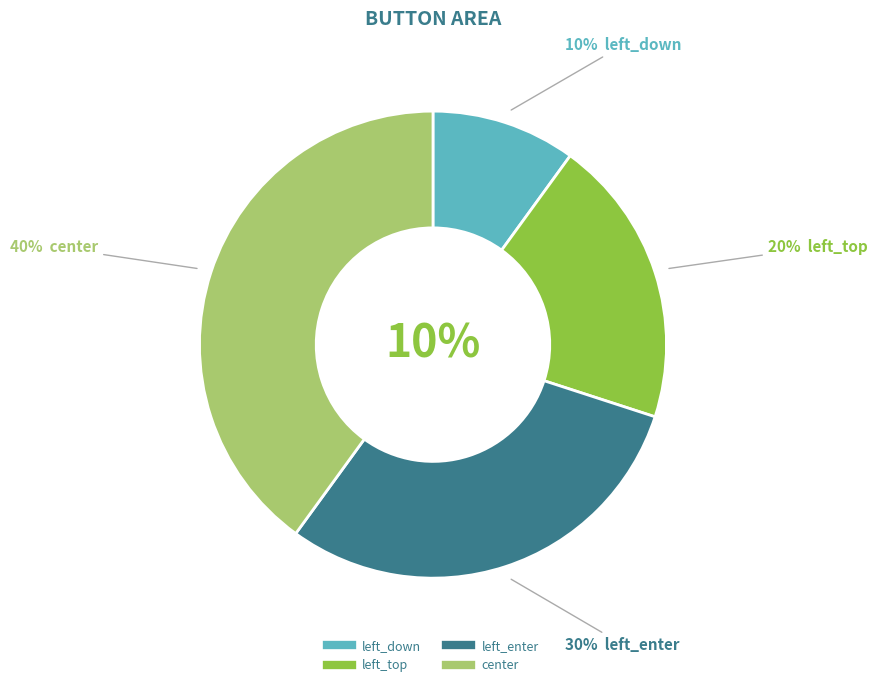

To the nearest percent, what portion does left_down represent?

10%